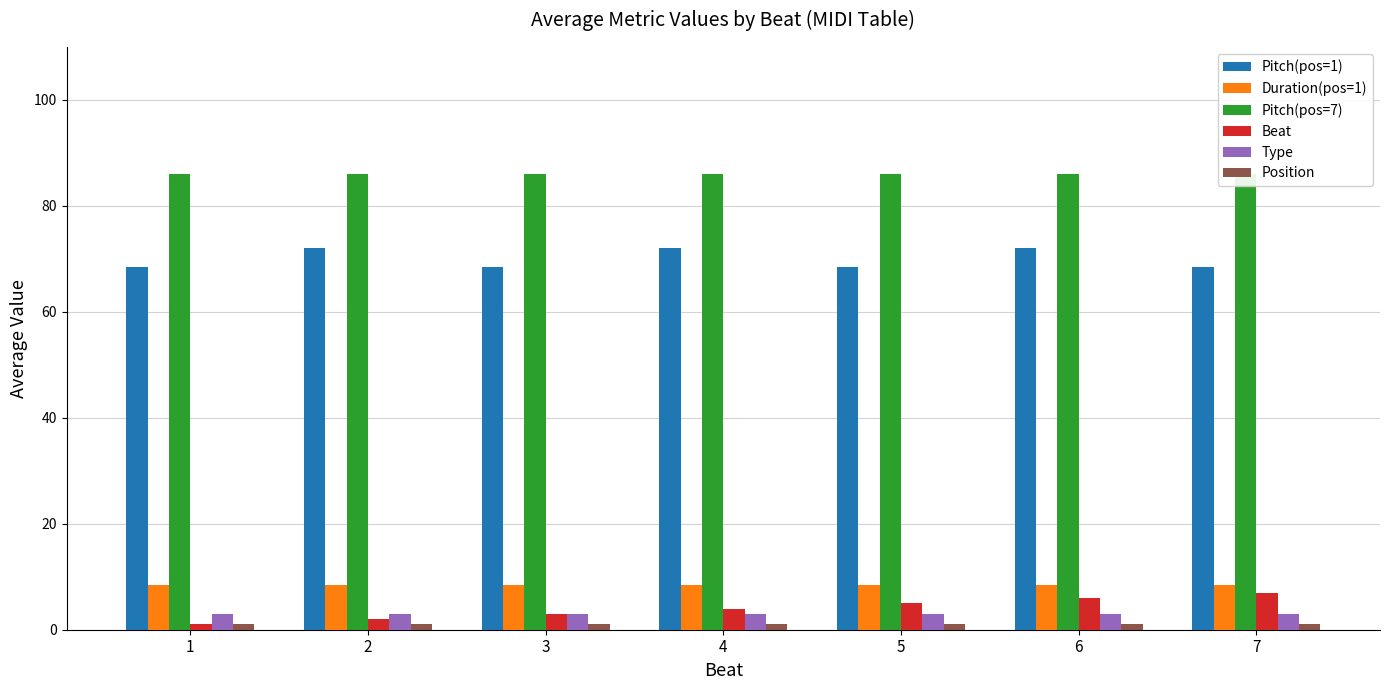

What are all the series names shown in the legend?

Pitch(pos=1), Duration(pos=1), Pitch(pos=7), Beat, Type, Position